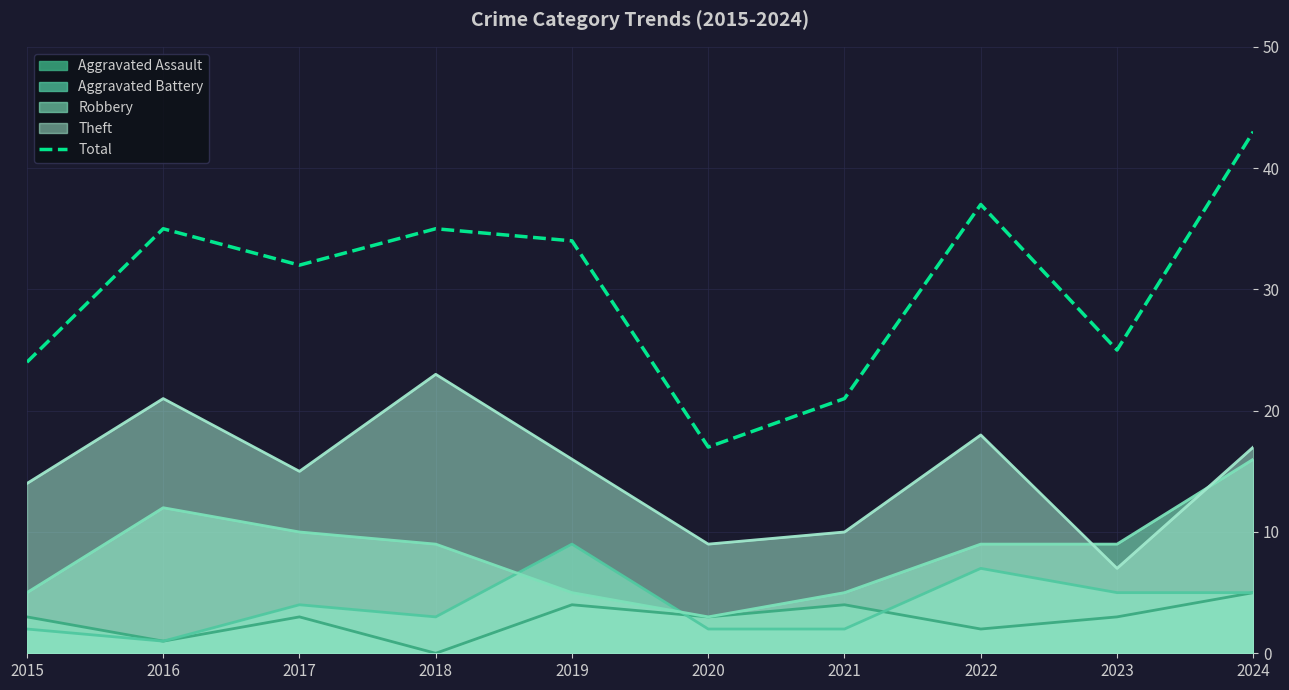

Reading left to right, extract all data points from this chart.

24	35	32	35	34	17	21	37	25	43